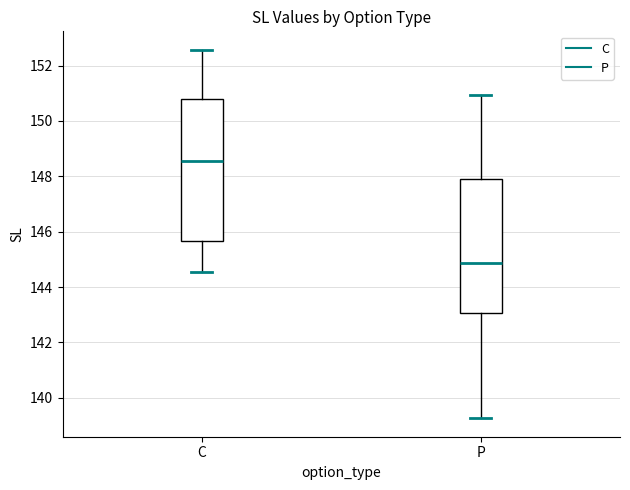

Reading left to right, read every box against the y-axis: the position of its median line, the range the box covers, and the ends of its whiskers. The values are not printed on the chart, so give them approximately, as read against the axis.

C: median 148.6, box 145.6 to 150.8, whiskers 144.6 to 152.6
P: median 144.8, box 143.0 to 147.8, whiskers 139.2 to 151.0